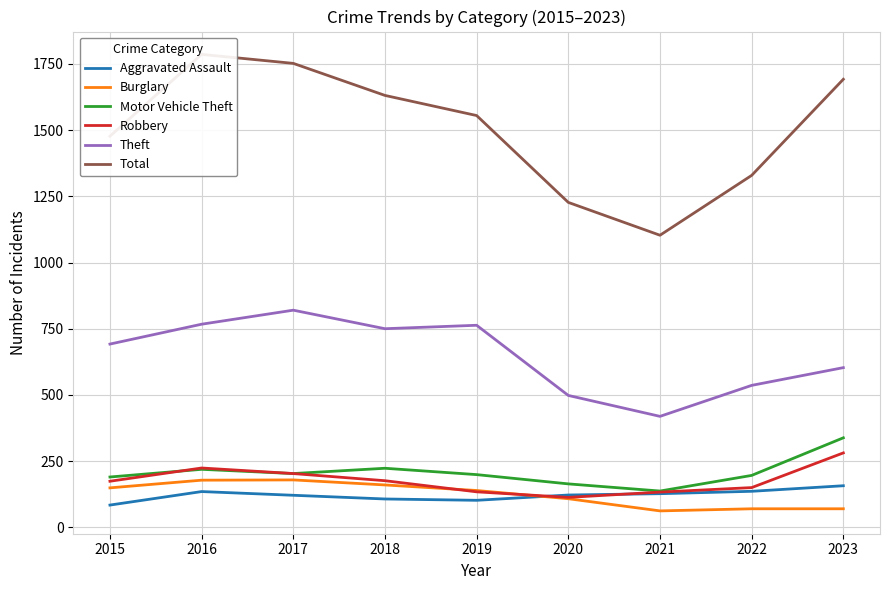

What is the spread (max minus min) of values at 2016?

1651